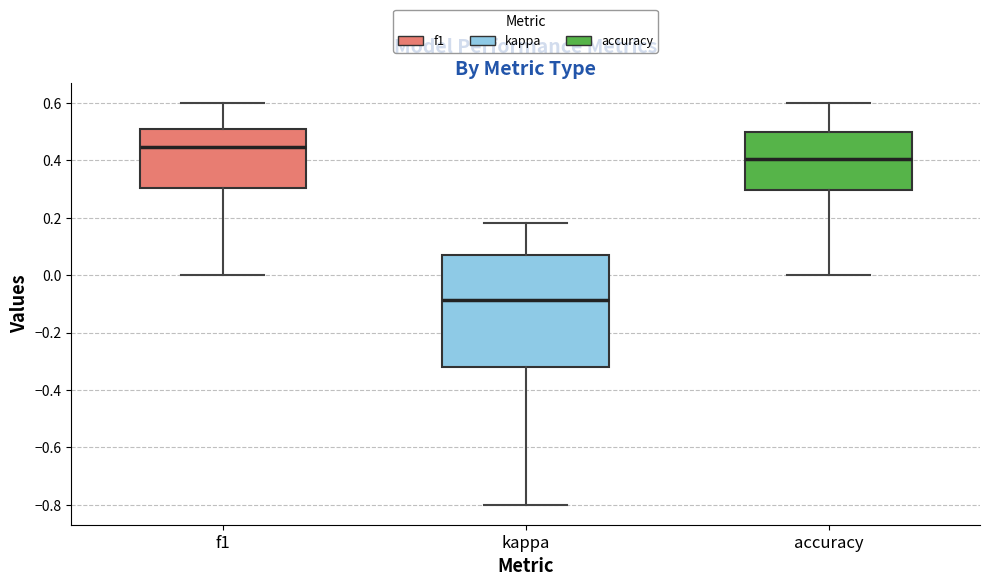

Reading left to right, transcribe this box plot: for each box, give where its median line is, the range the box spans, and where its two whiskers end, as read against the y-axis. The values are not printed on the chart, so give them approximately, as read against the axis.

f1: median 0.44, box 0.30 to 0.50, whiskers 0.00 to 0.60
kappa: median -0.08, box -0.32 to 0.08, whiskers -0.80 to 0.18
accuracy: median 0.40, box 0.30 to 0.50, whiskers 0.00 to 0.60